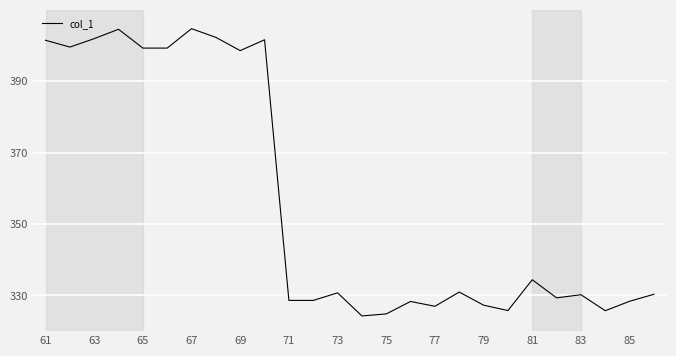

What is the difference between the maximum and minimum values?

80.5